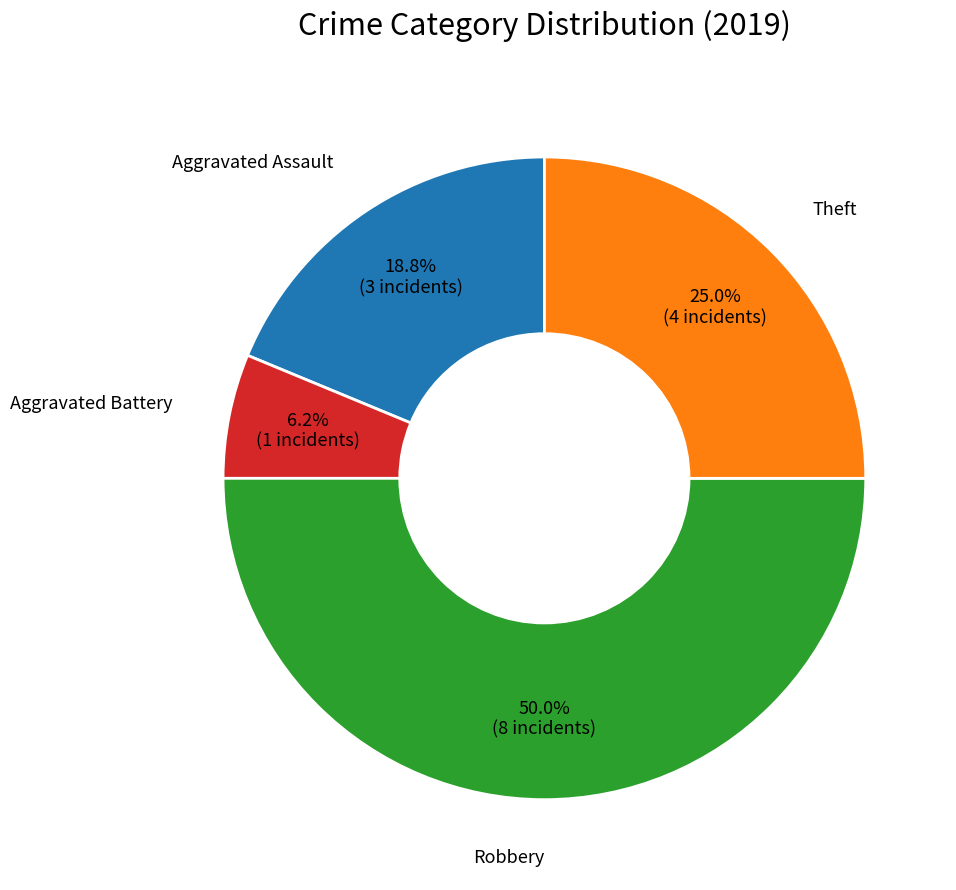

Which slice is the smallest?

Aggravated Battery